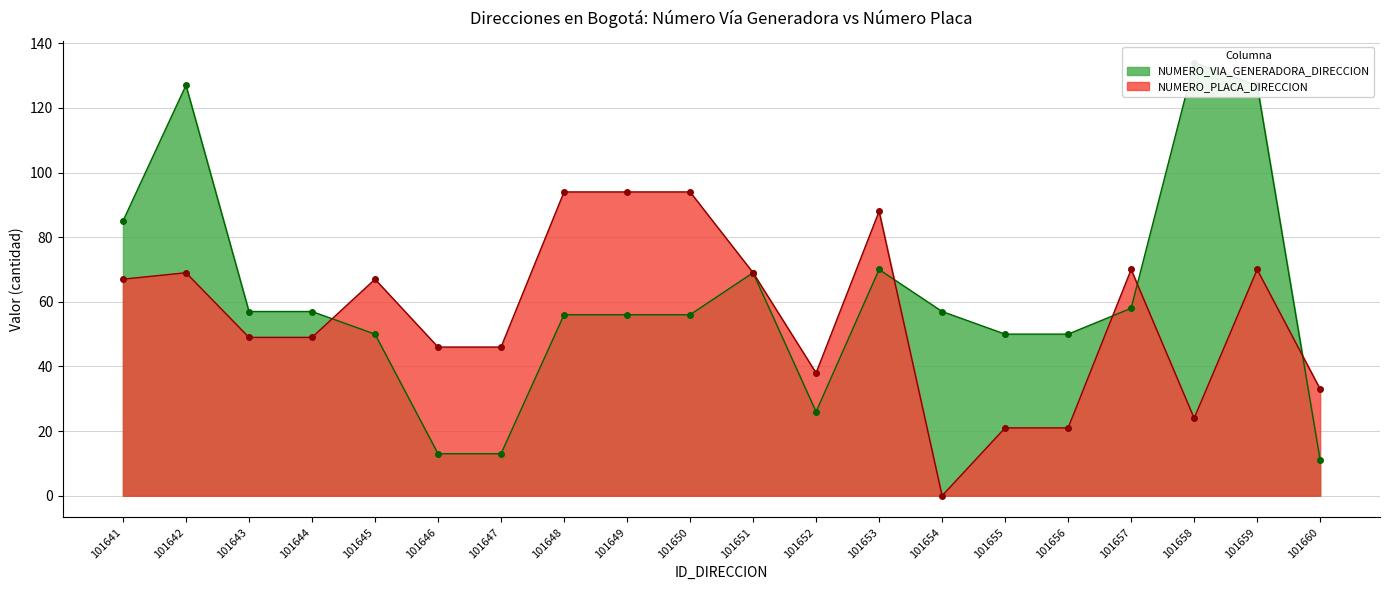

Reading right to left, transcribe all the data shown in this chart.

NUMERO_VIA_GENERADORA_DIRECCION: 101660=11	101659=127	101658=134	101657=58	101656=50	101655=50	101654=57	101653=70	101652=26	101651=69	101650=56	101649=56	101648=56	101647=13	101646=13	101645=50	101644=57	101643=57	101642=127	101641=85
NUMERO_PLACA_DIRECCION: 101660=33	101659=70	101658=24	101657=70	101656=21	101655=21	101654=0	101653=88	101652=38	101651=69	101650=94	101649=94	101648=94	101647=46	101646=46	101645=67	101644=49	101643=49	101642=69	101641=67